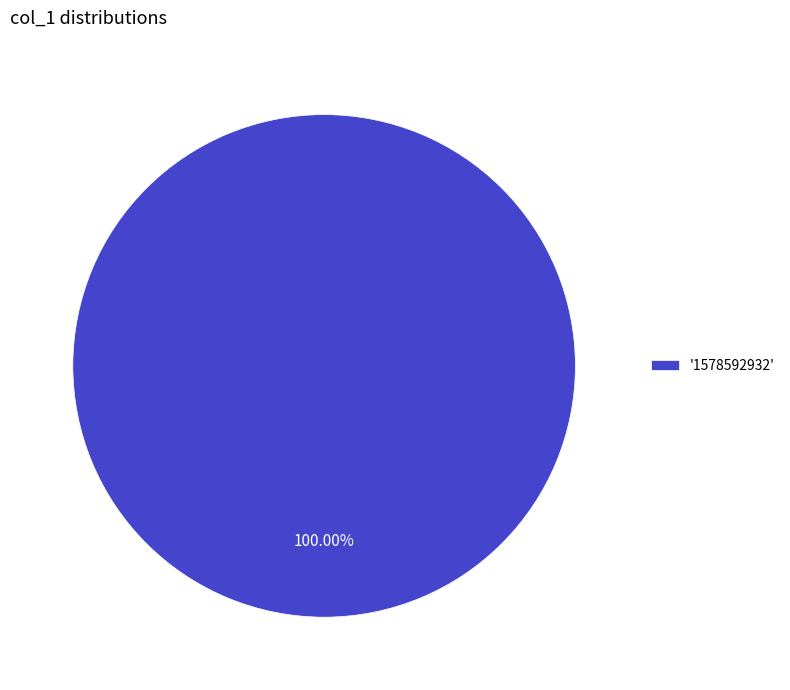

Rank the categories by value from highest to lowest.

'1578592932'